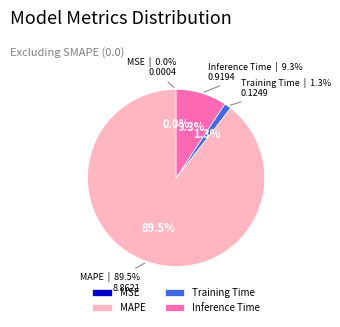

How much of the chart is everything except Training Time?

98.7%